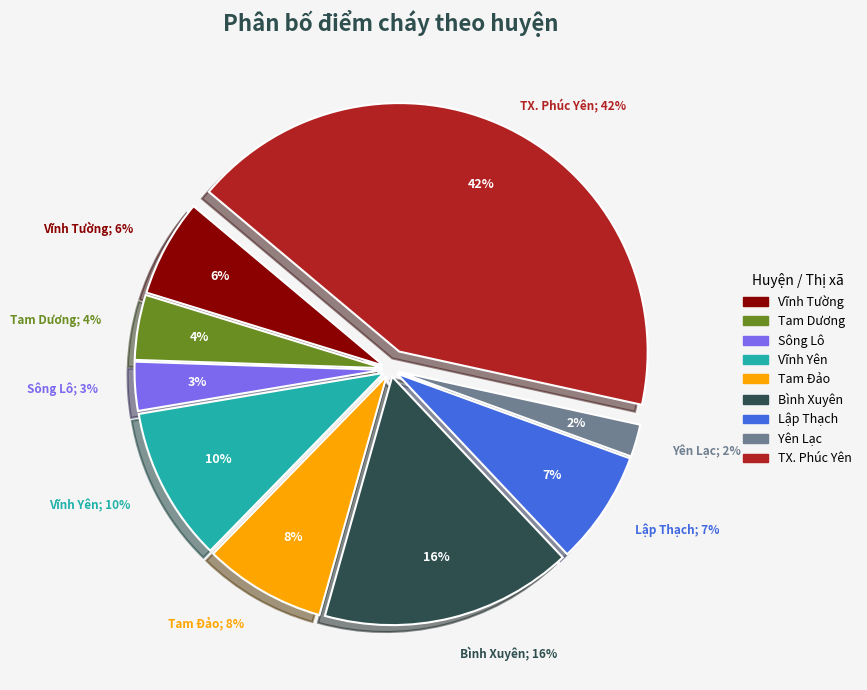

To the nearest percent, what portion does Tam Dương represent?

4%